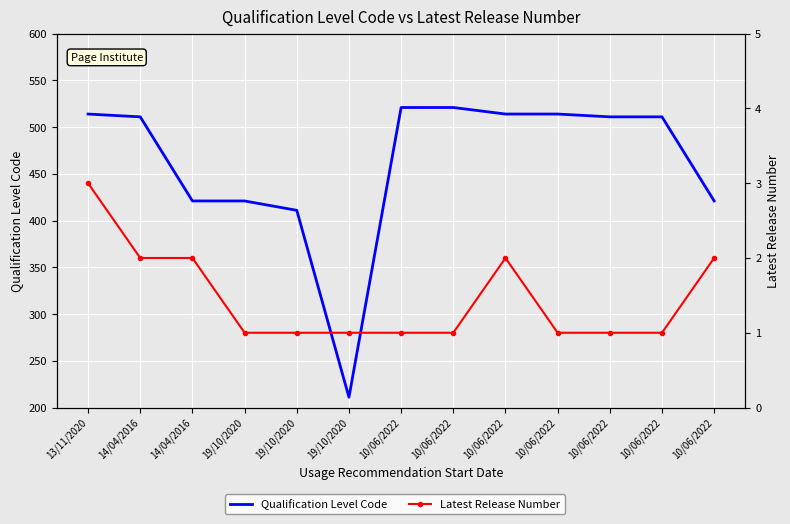

At which category is the sum across all series the highest?

10/06/2022